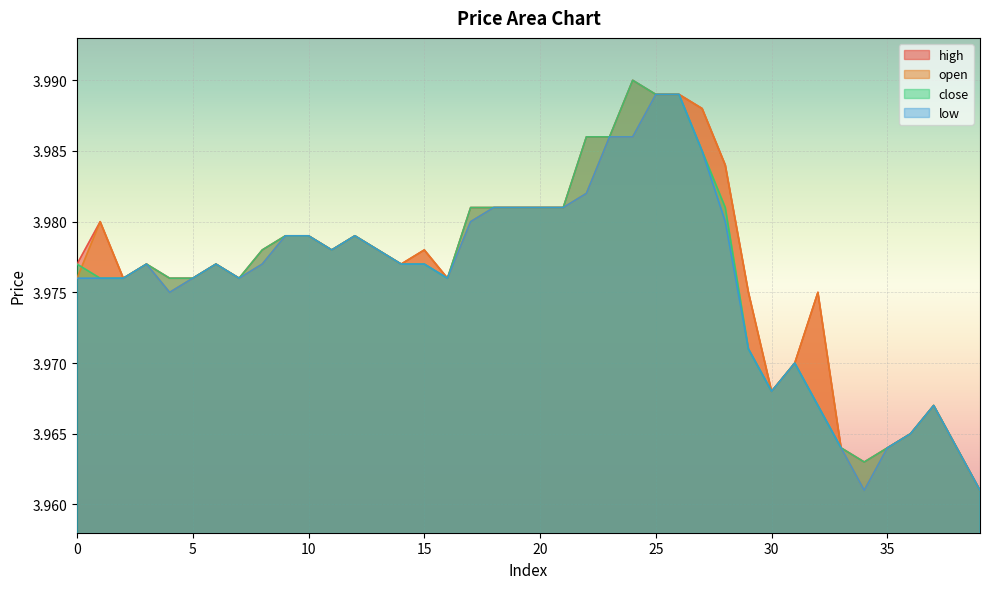

At which category is the sum across all series the highest?

25